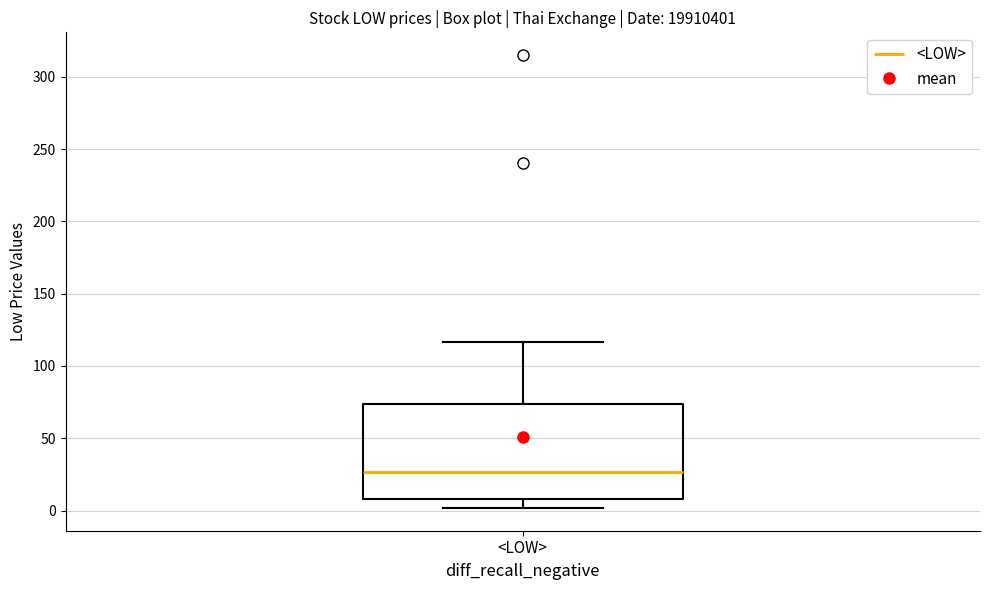

Where does the upper whisker of the box for <LOW> end on the y-axis? The values are not printed on the chart, so give them approximately, as read against the axis.

115